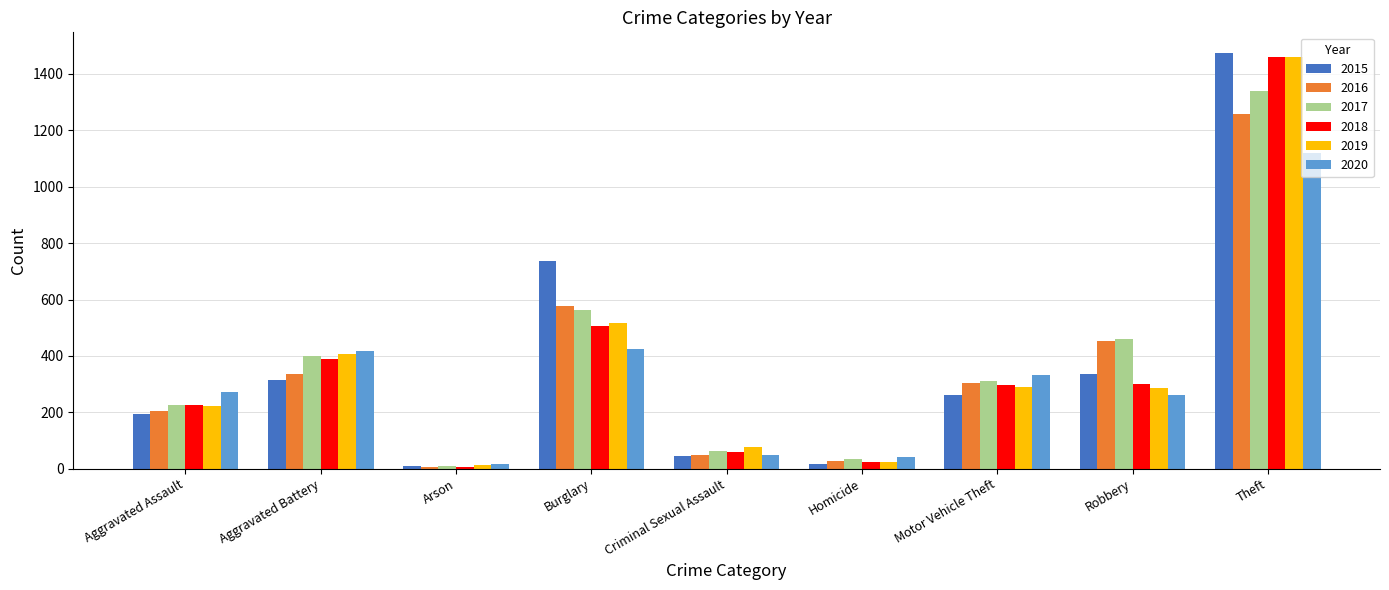

Is it true that 2019 equals 77 at Criminal Sexual Assault?

True